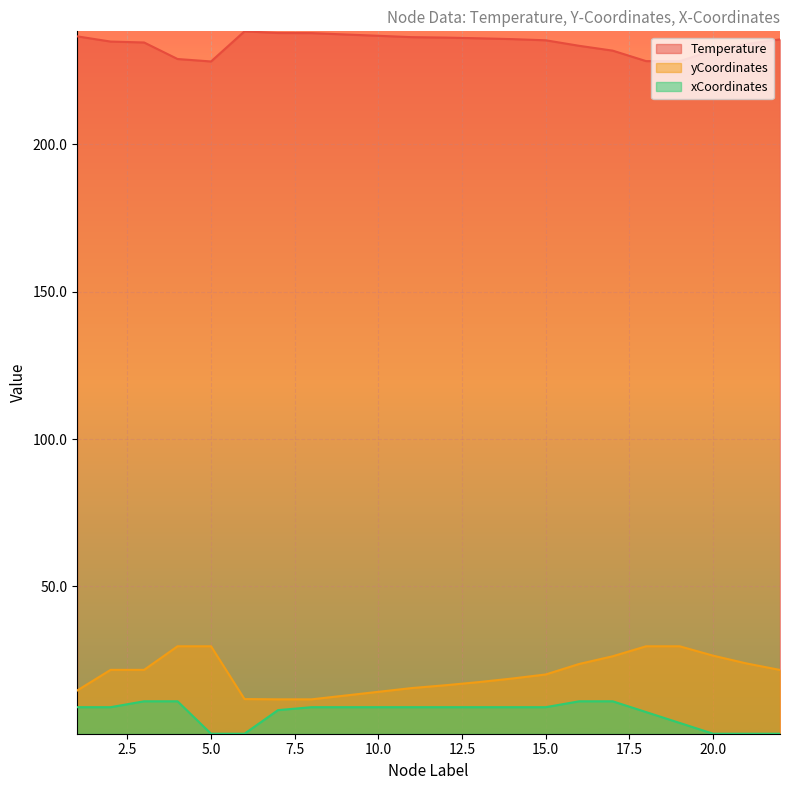

What is the value of the xCoordinates point at the 17th from the left?

3.7